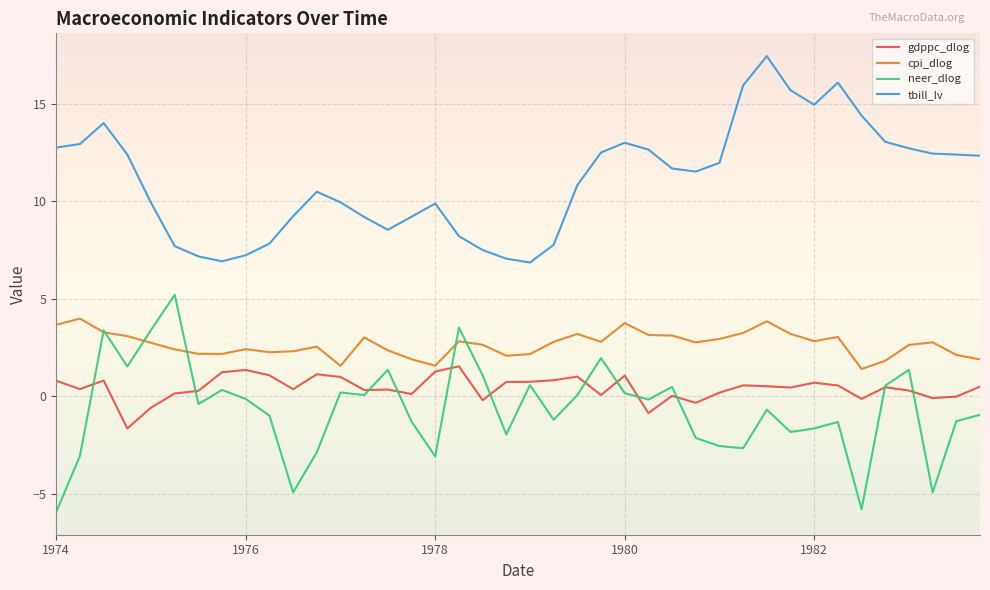

What is the maximum value for neer_dlog?

5.2